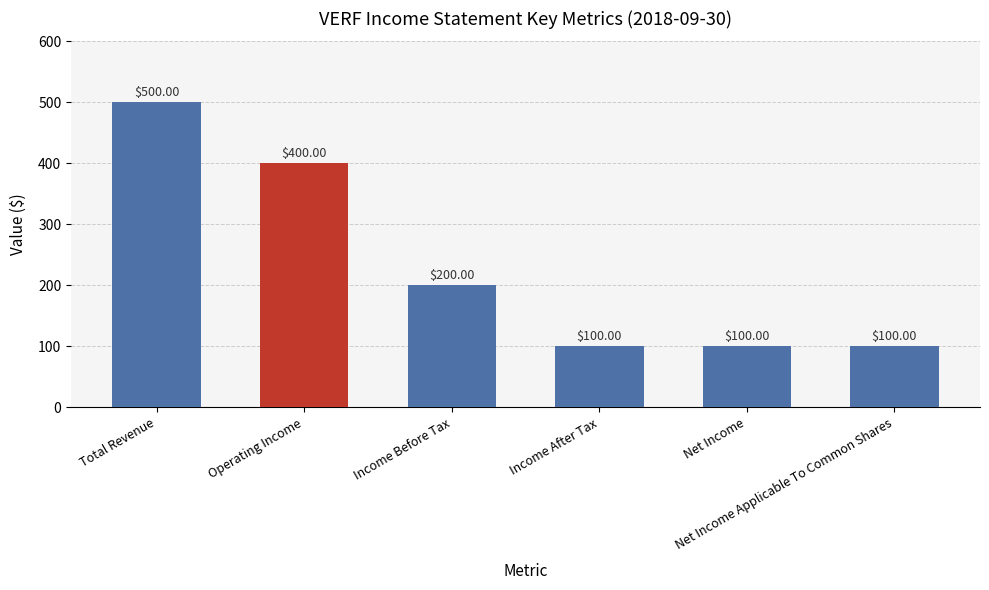

Are the bars horizontal?

No